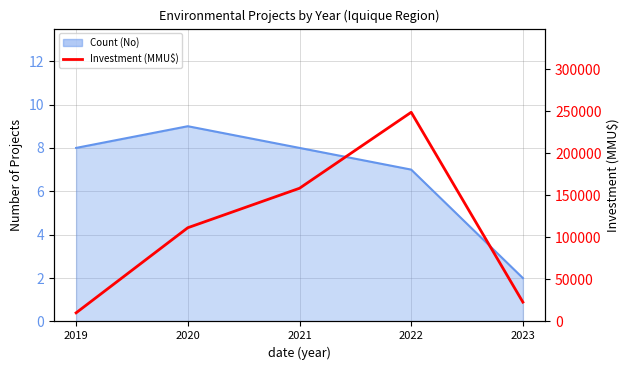

What is the difference between the maximum and minimum values?

238612